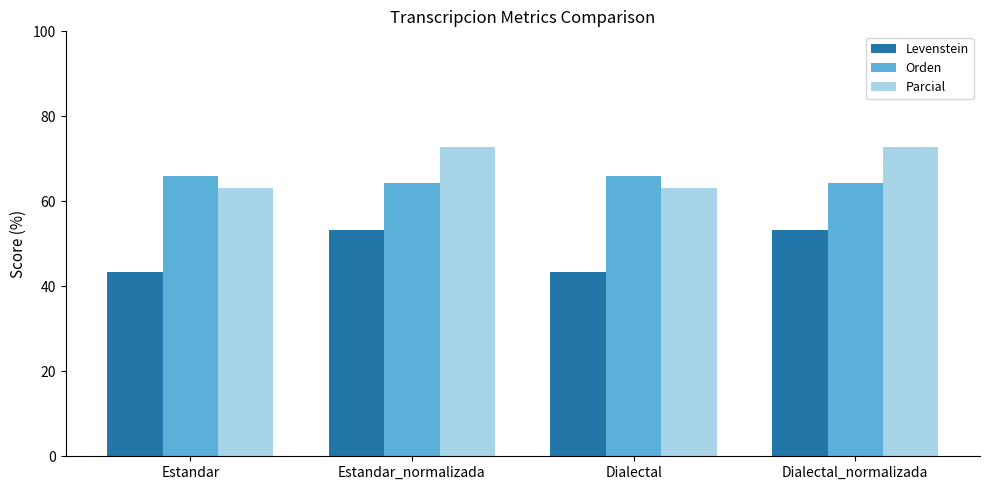

Which series changed the most between Dialectal and Dialectal_normalizada?

Levenstein